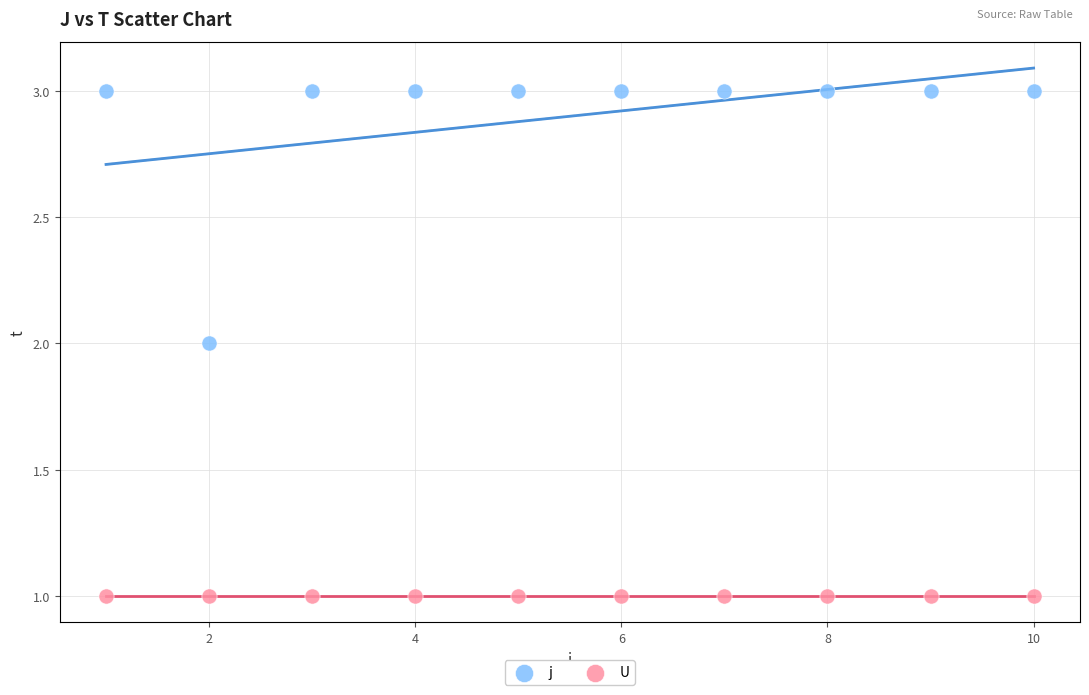

Which series reaches the minimum Y coordinate?

U